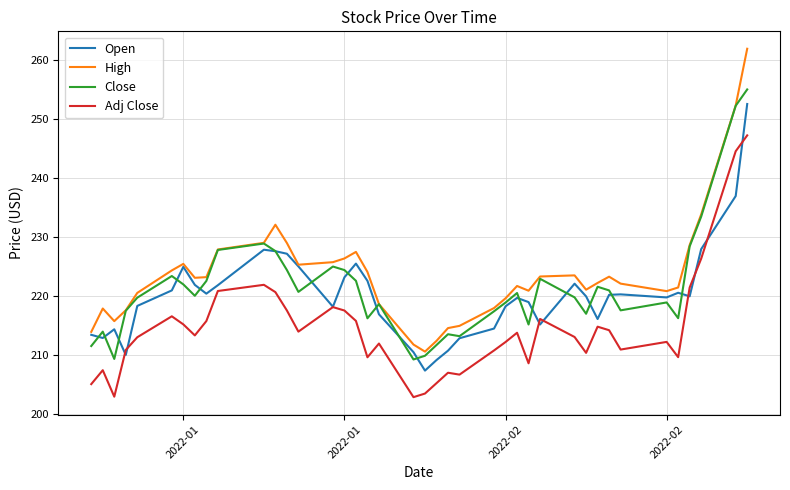

What is the minimum value for Open?

207.4